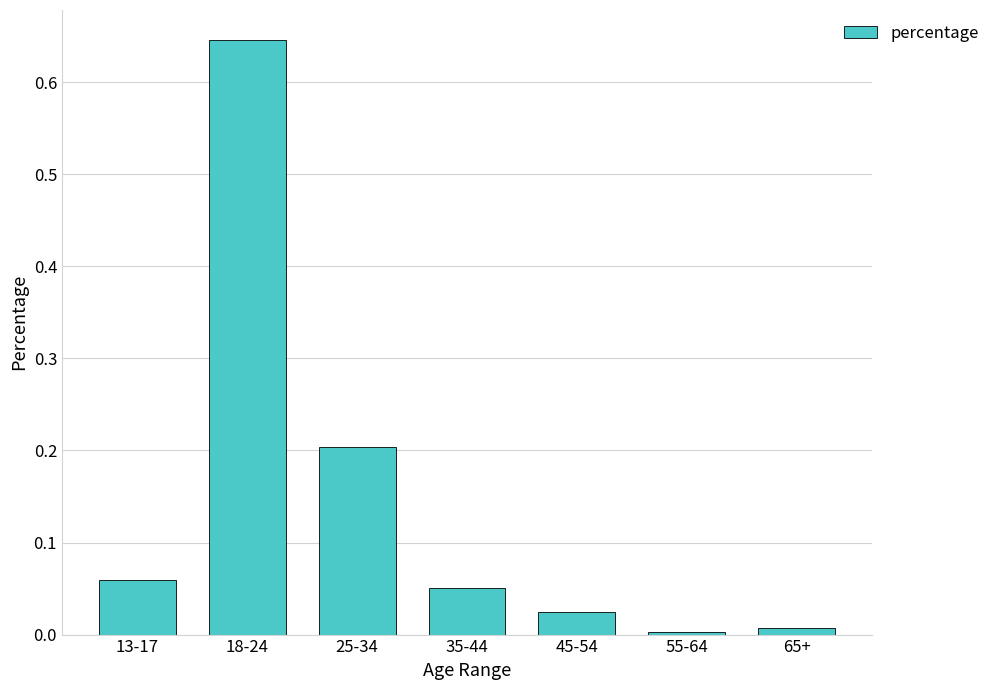

Which category has the highest value across all series?

18-24